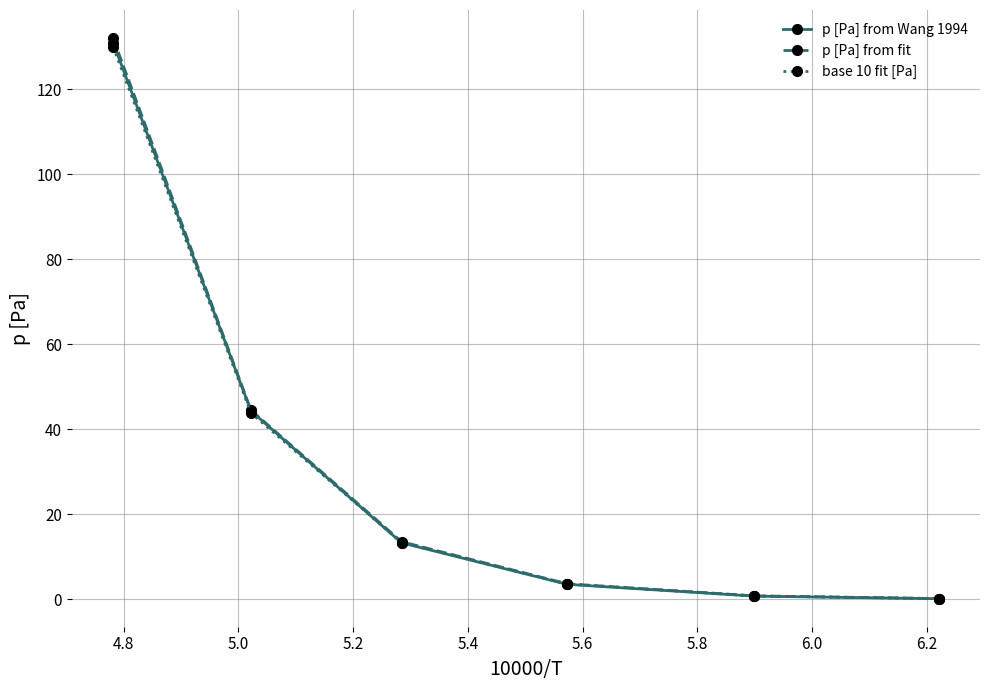

After their last crossing, which series has the higher values: p [Pa] from Wang 1994 or base 10 fit [Pa]?

base 10 fit [Pa]